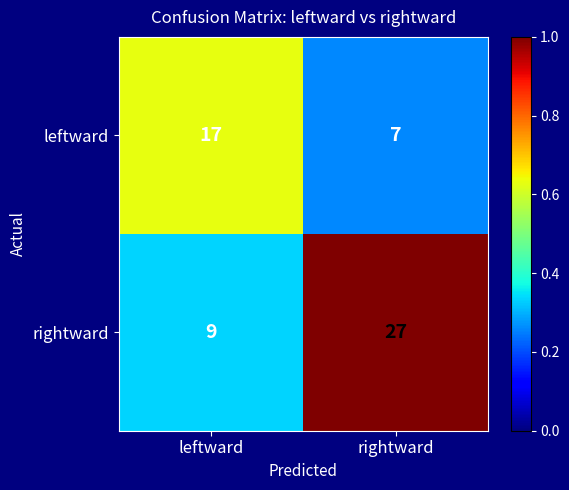

Rank the categories by leftward value from highest to lowest.

leftward, rightward